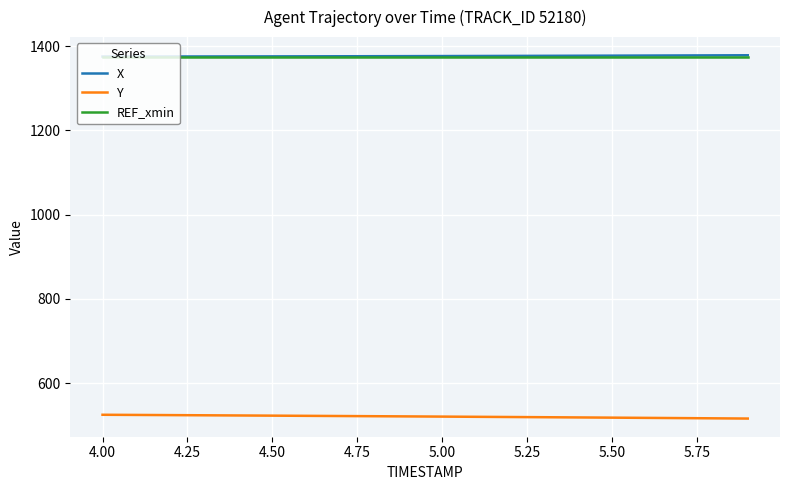

What is the minimum value for Y?

516.2